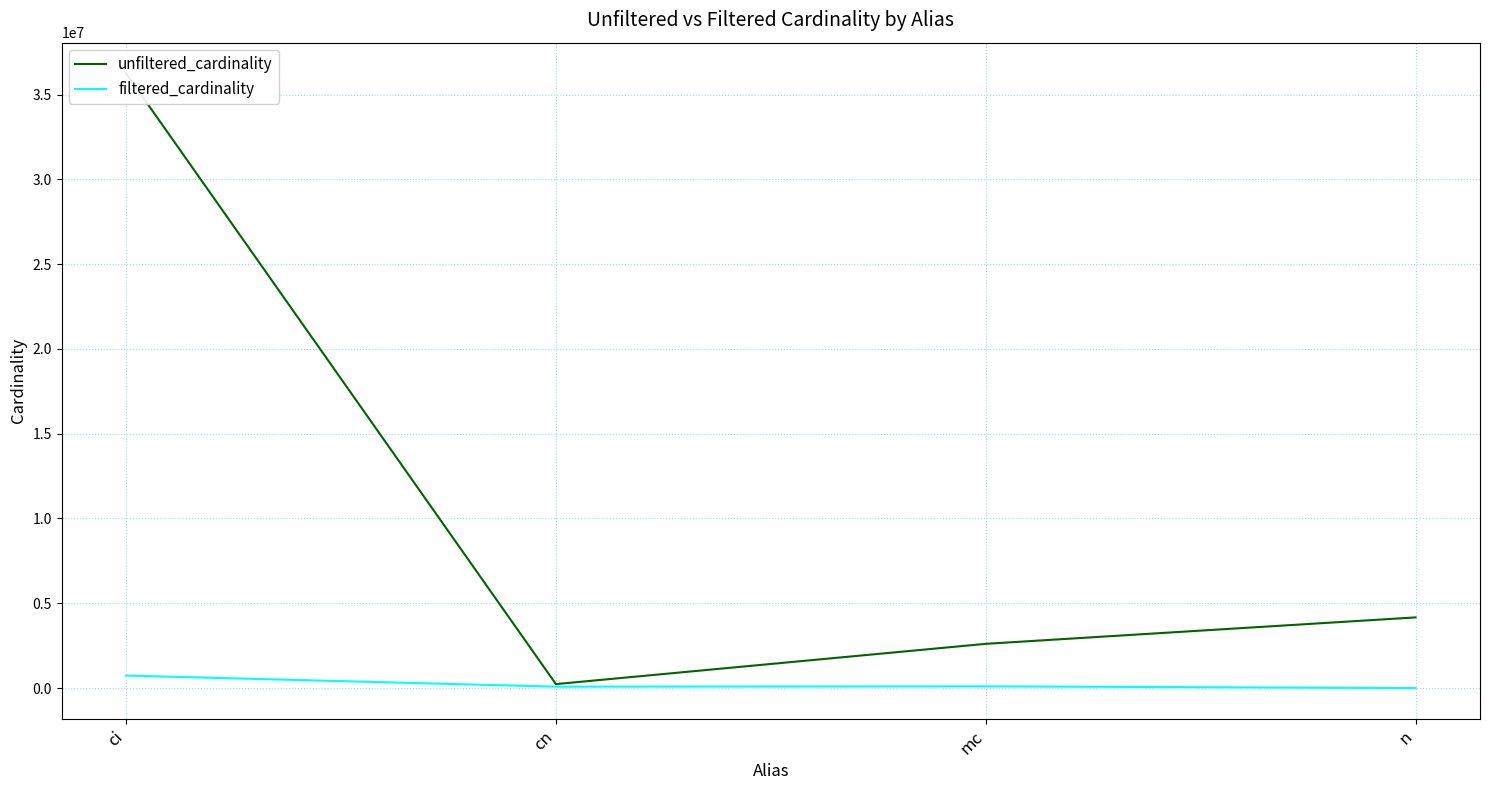

What are all the series names shown in the legend?

unfiltered_cardinality, filtered_cardinality